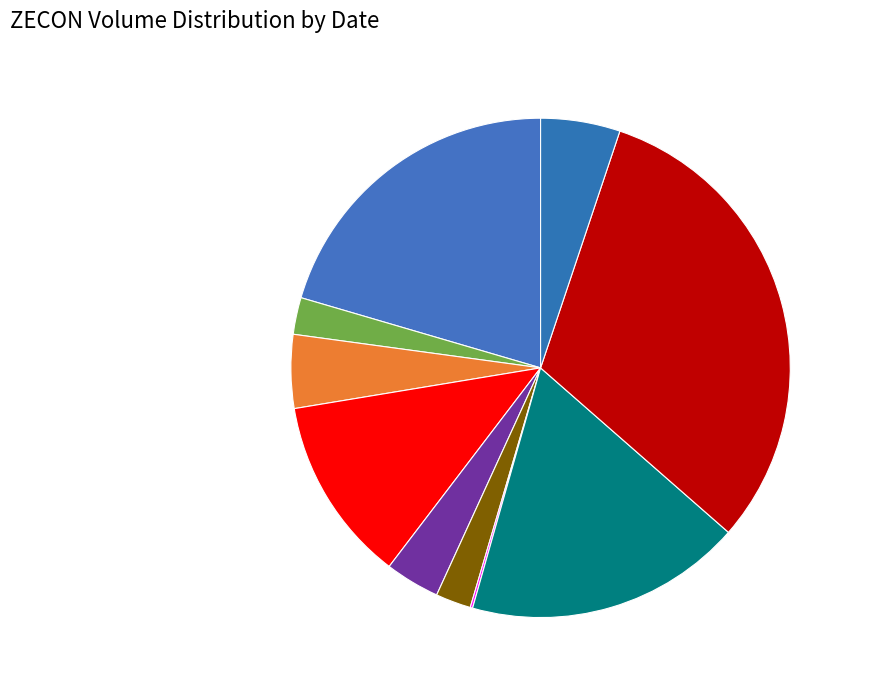

To the nearest percent, what is the average slice percentage?

10%